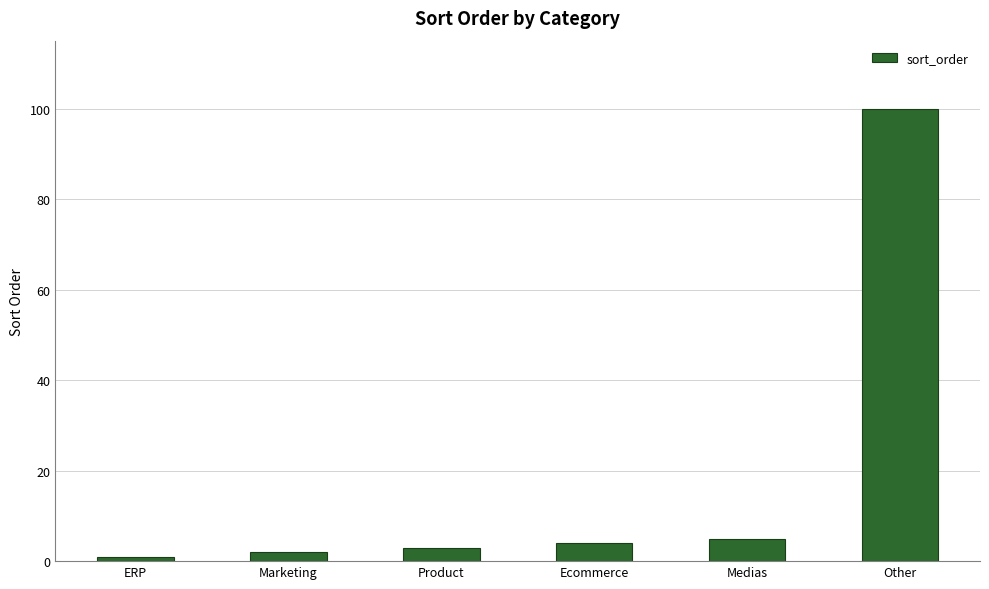

Rank the categories by value from lowest to highest.

ERP, Marketing, Product, Ecommerce, Medias, Other